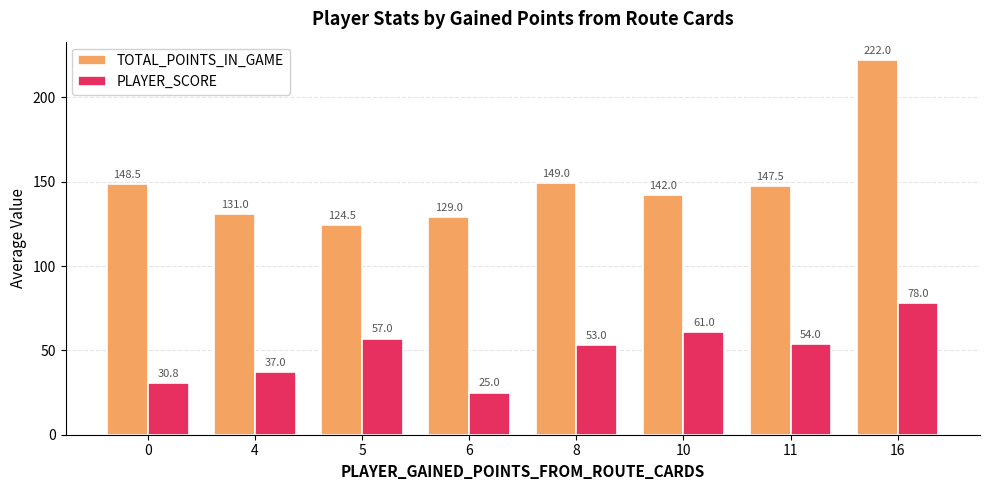

Reading right to left, extract all data points from this chart.

TOTAL_POINTS_IN_GAME: 222.0	147.5	142.0	149.0	129.0	124.5	131.0	148.5
PLAYER_SCORE: 78.0	54.0	61.0	53.0	25.0	57.0	37.0	30.8